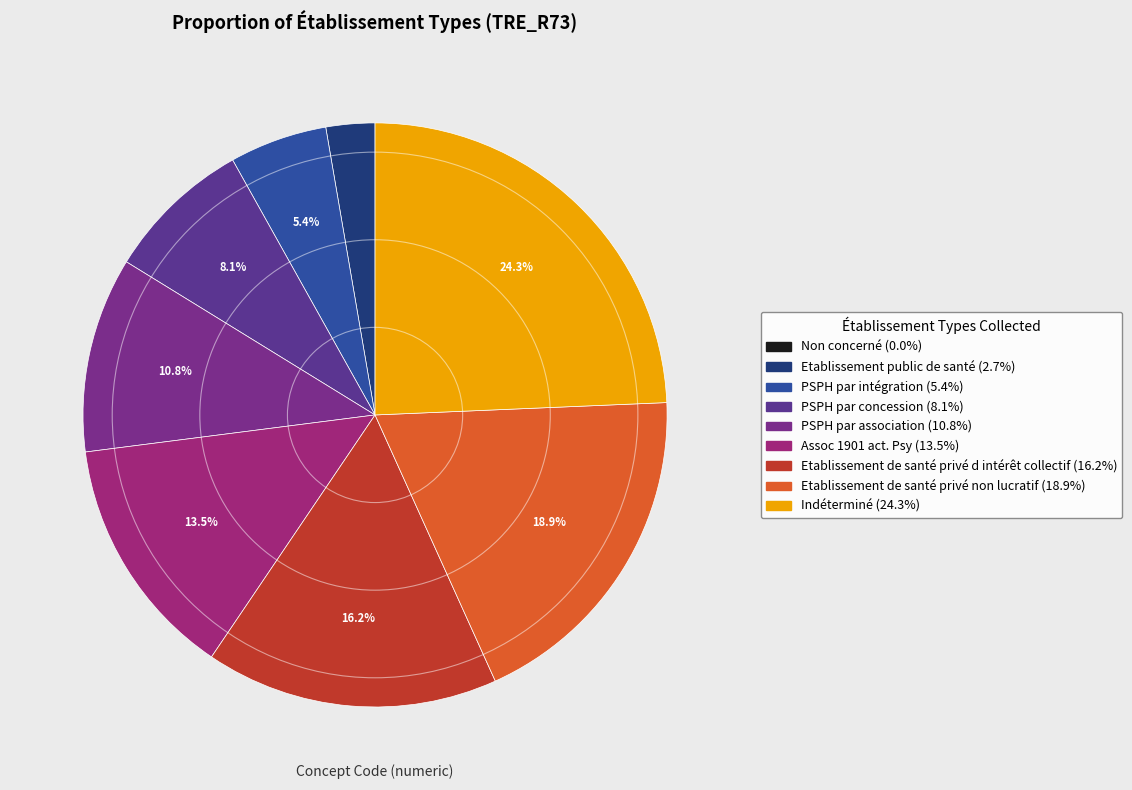

Count the number of slices in the pie.

9